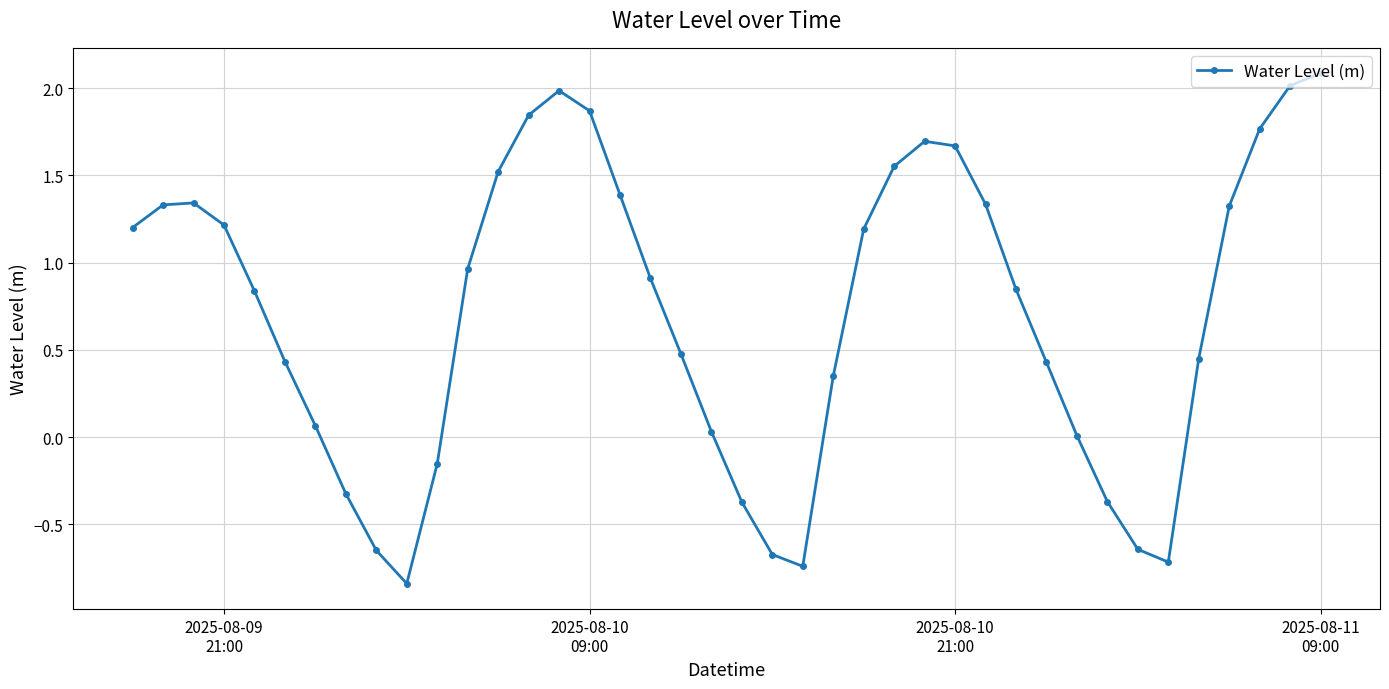

What is the greatest value displayed?

2.1